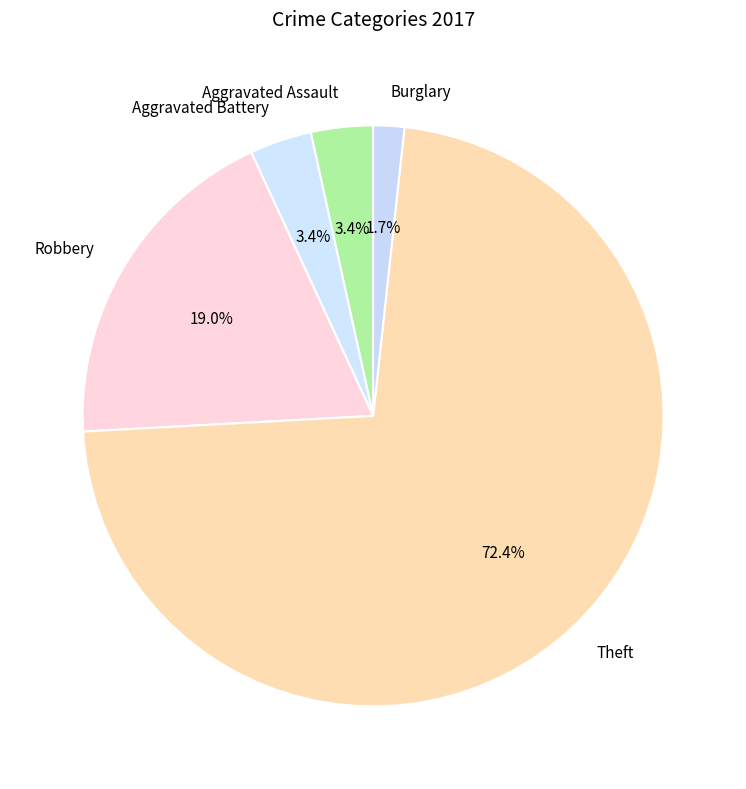

Between Robbery and Theft, which is larger?

Theft